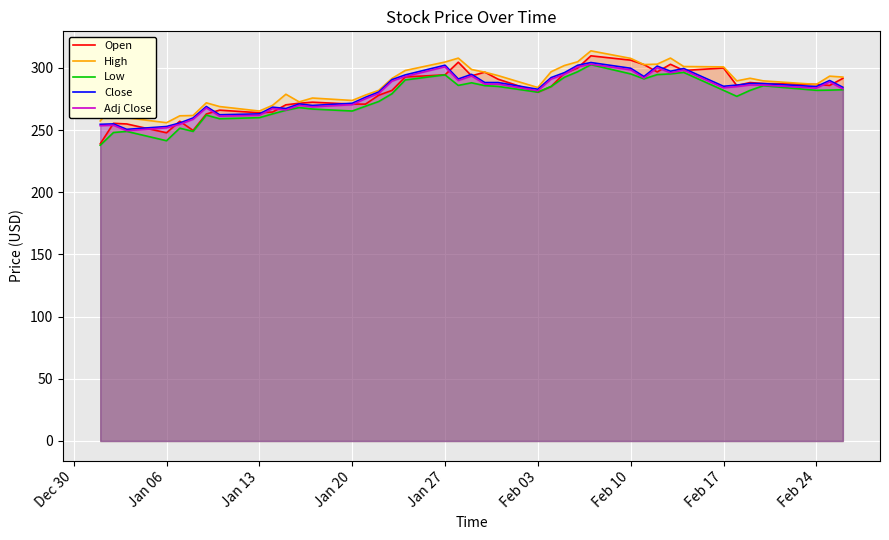

What is the maximum value shown in the chart?

313.8